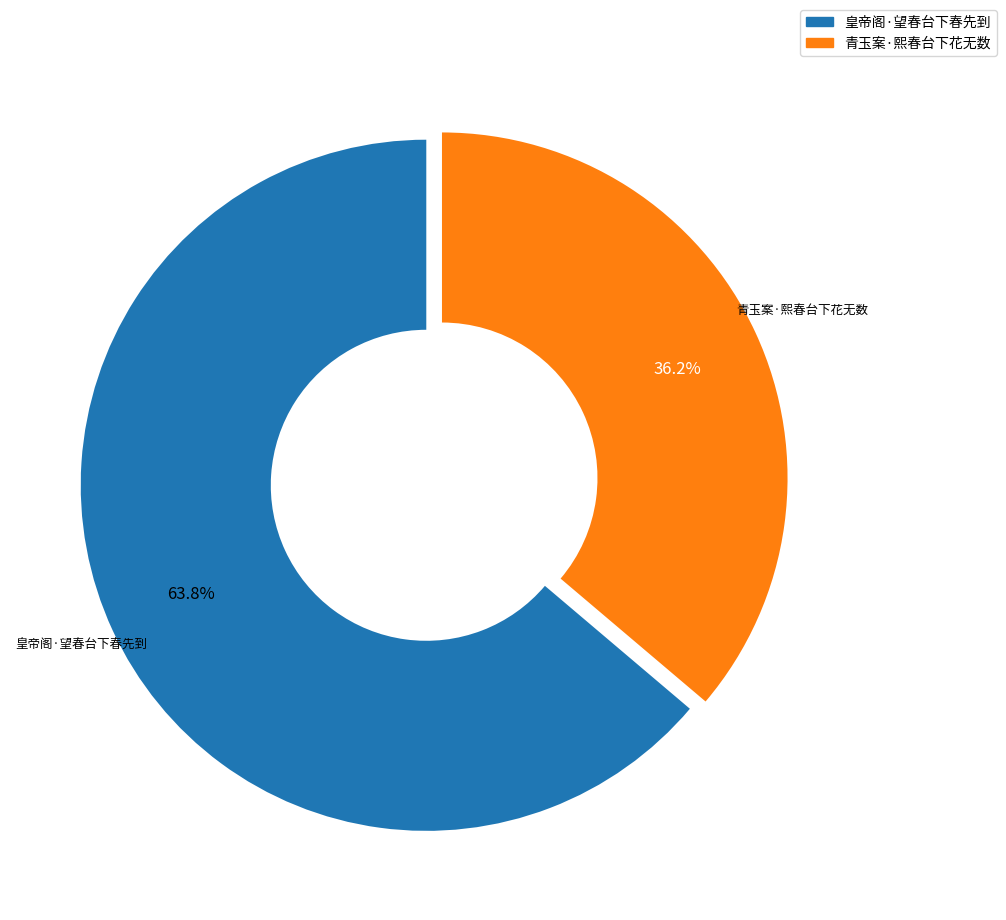

What is the ratio of the value at 青玉案·熙春台下花无数 to the value at 皇帝阁·望春台下春先到?

0.6